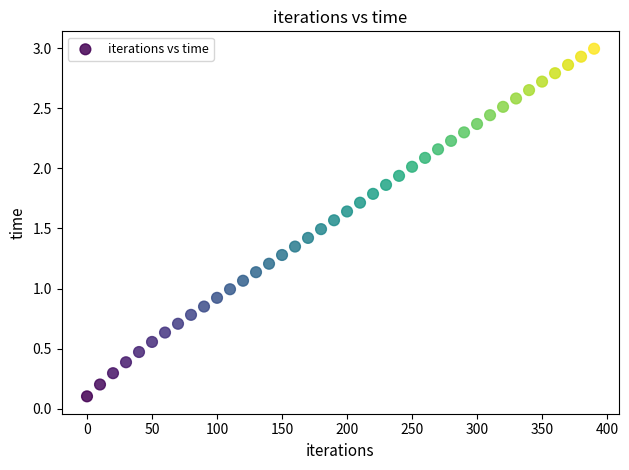

Count the number of points in this scatter plot.

40